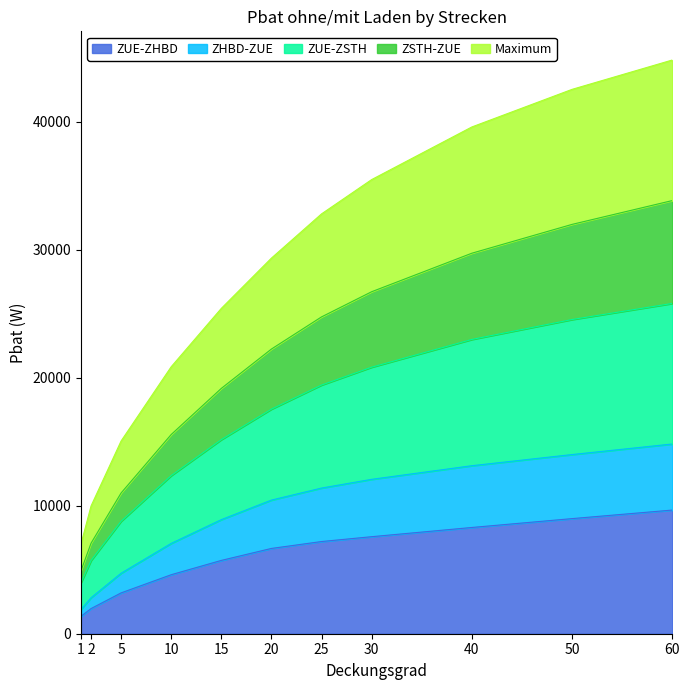

Which series has the largest total across all categories?

ZUE-ZSTH